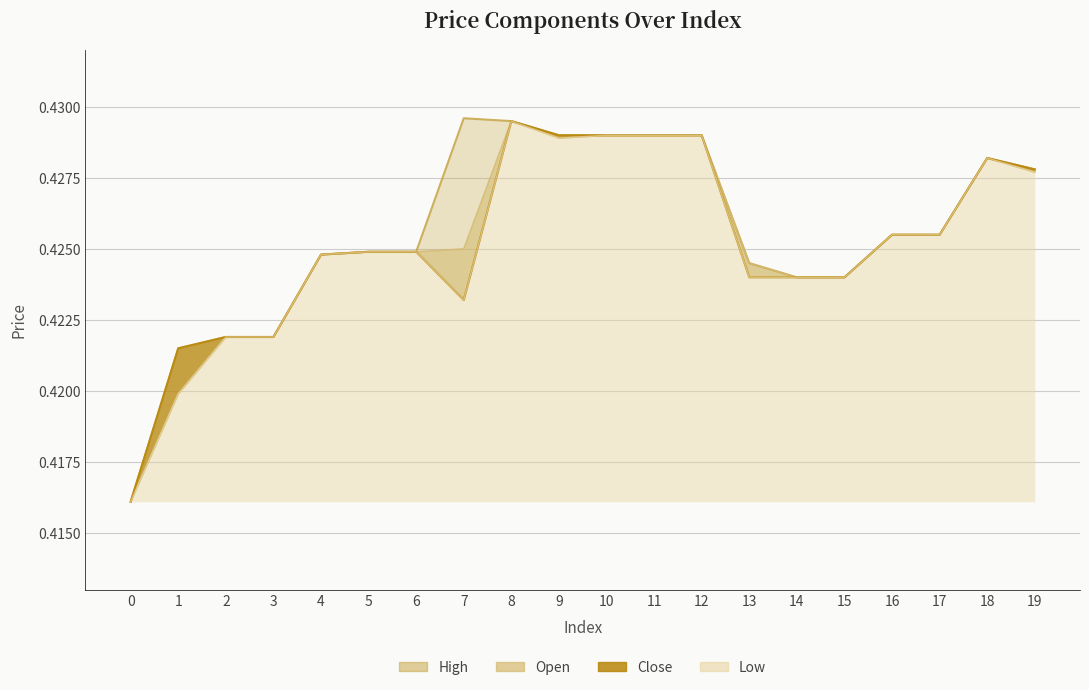

What is the average value of the open series?

0.4